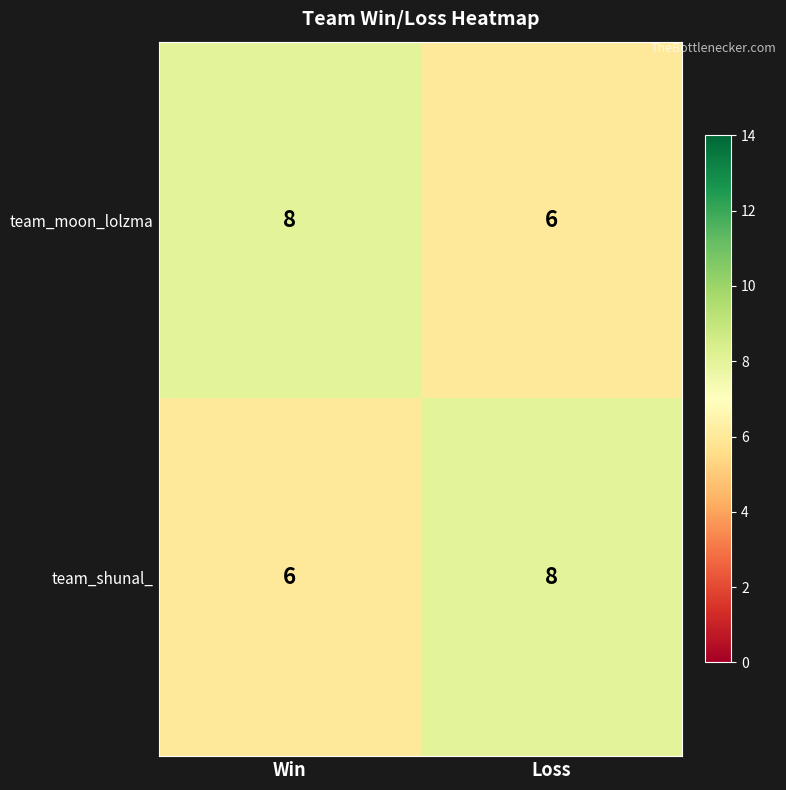

Reading left to right, transcribe all the data shown in this chart.

team_moon_lolzma: Win=8	Loss=6
team_shunal_: Win=6	Loss=8